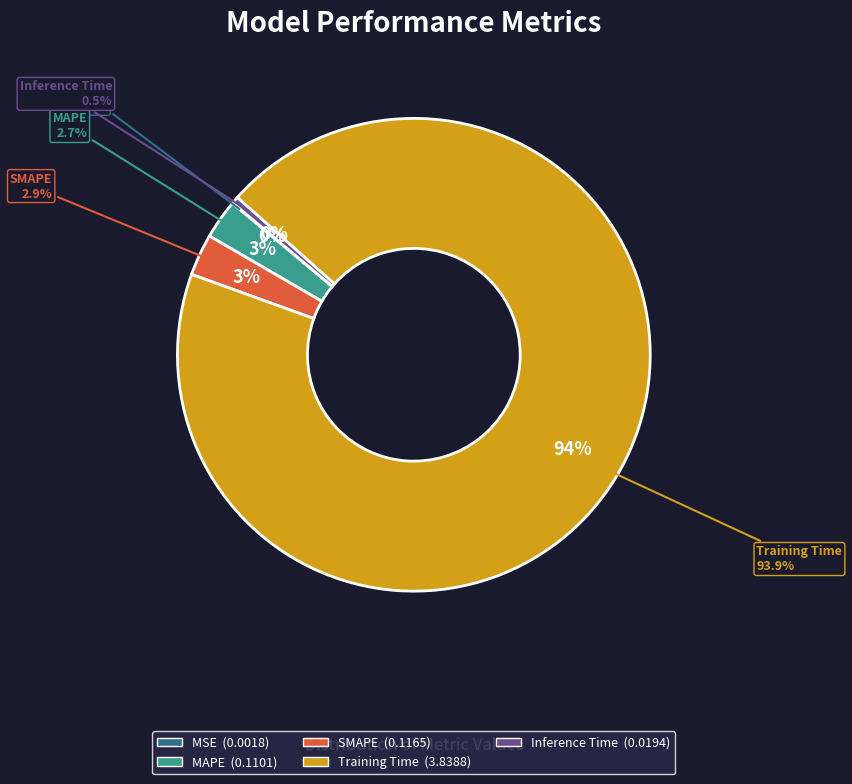

What is the majority slice?

Training Time